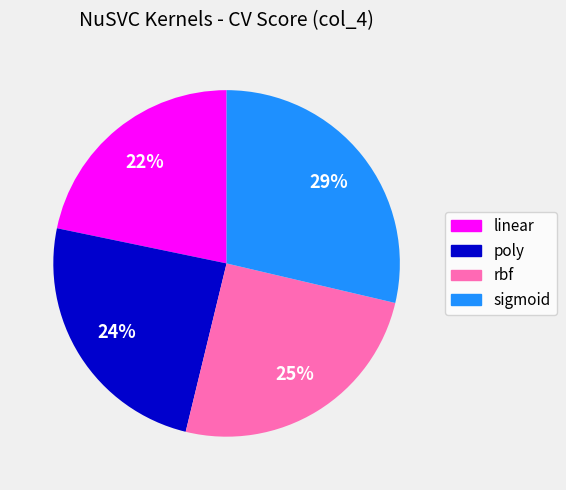

True or false: sigmoid accounts for 29% of the total.

True